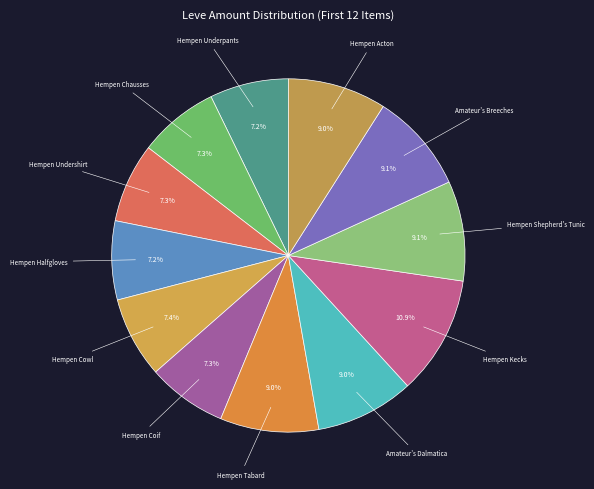

Is there any slice that represents more than half of the pie?

No